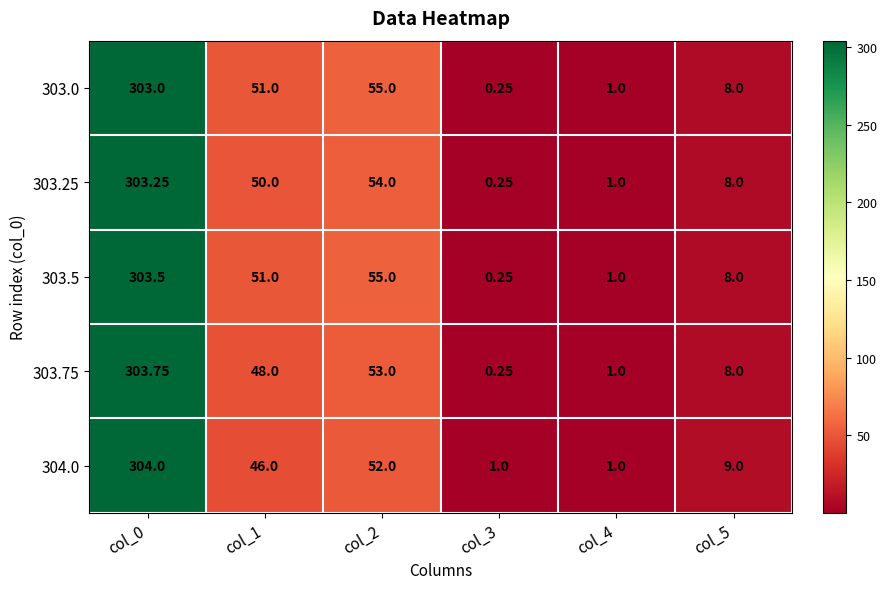

At which category is the sum across all series the highest?

col_0